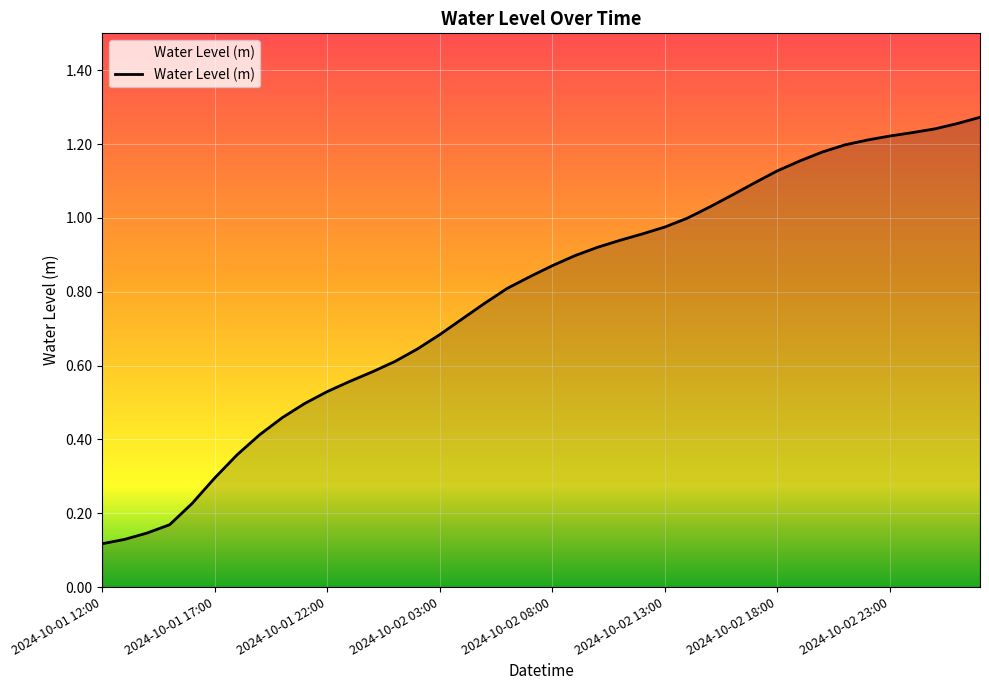

How many categories are shown in the chart?

40